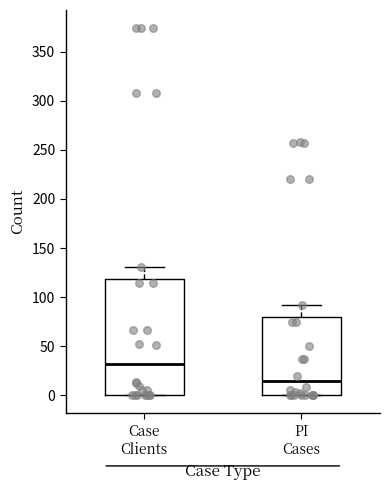

Comparing the boxes themselves (not the whiskers), which one is the tallest?

Case Clients